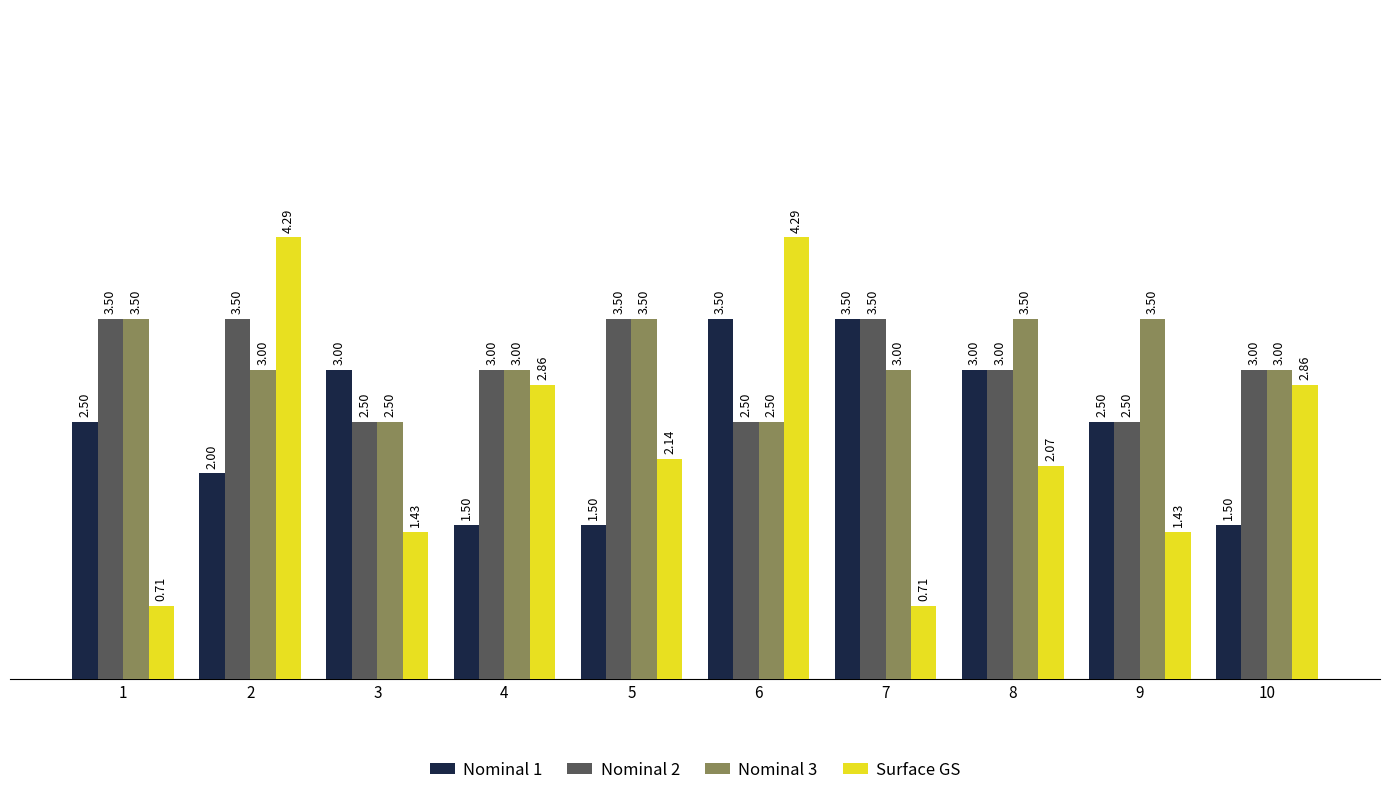

Which series has the largest total across all categories?

Nominal 3